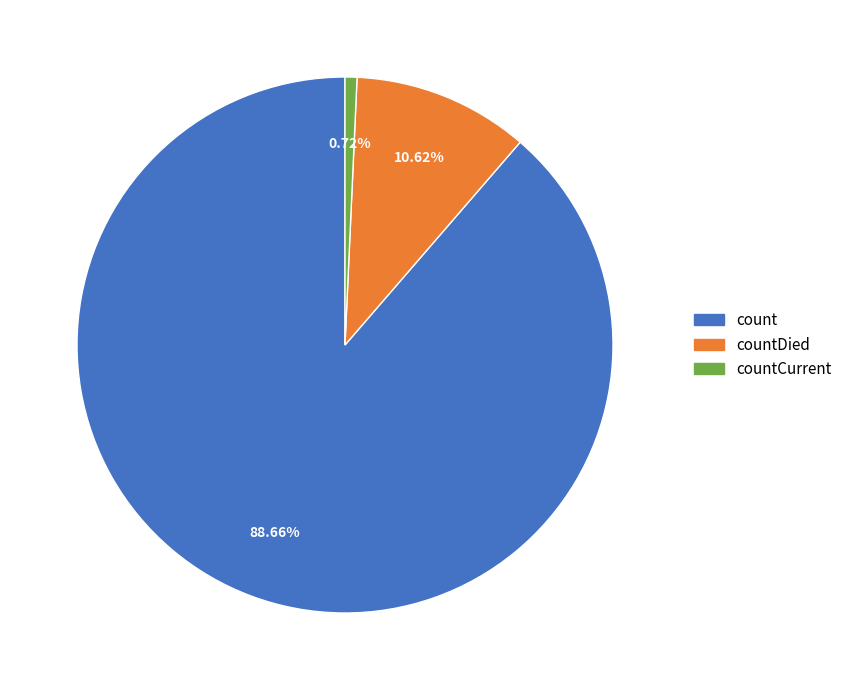

What percentage is the countCurrent slice, to the nearest percent?

1%